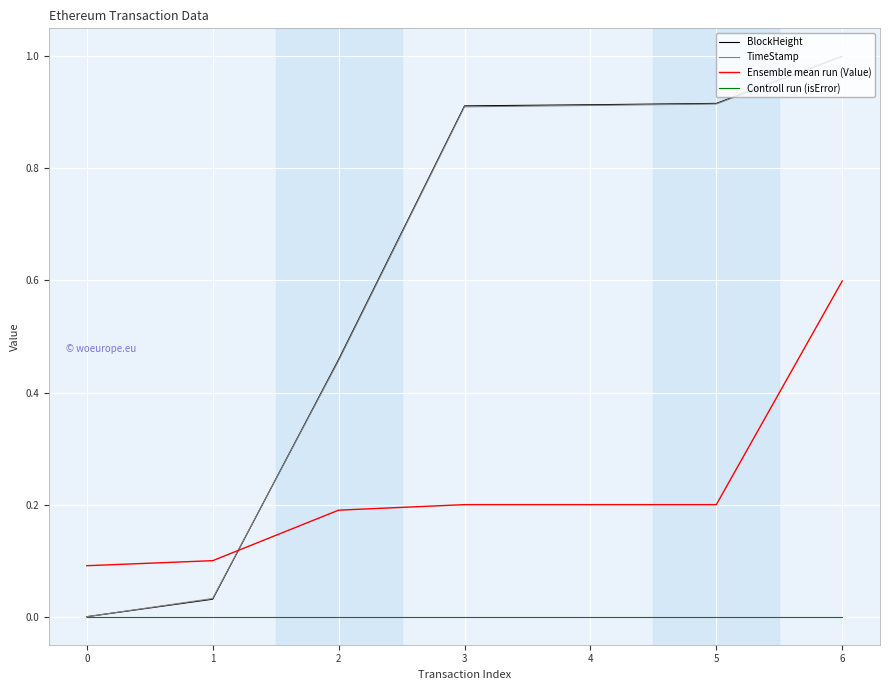

Count the number of data series in this chart.

4